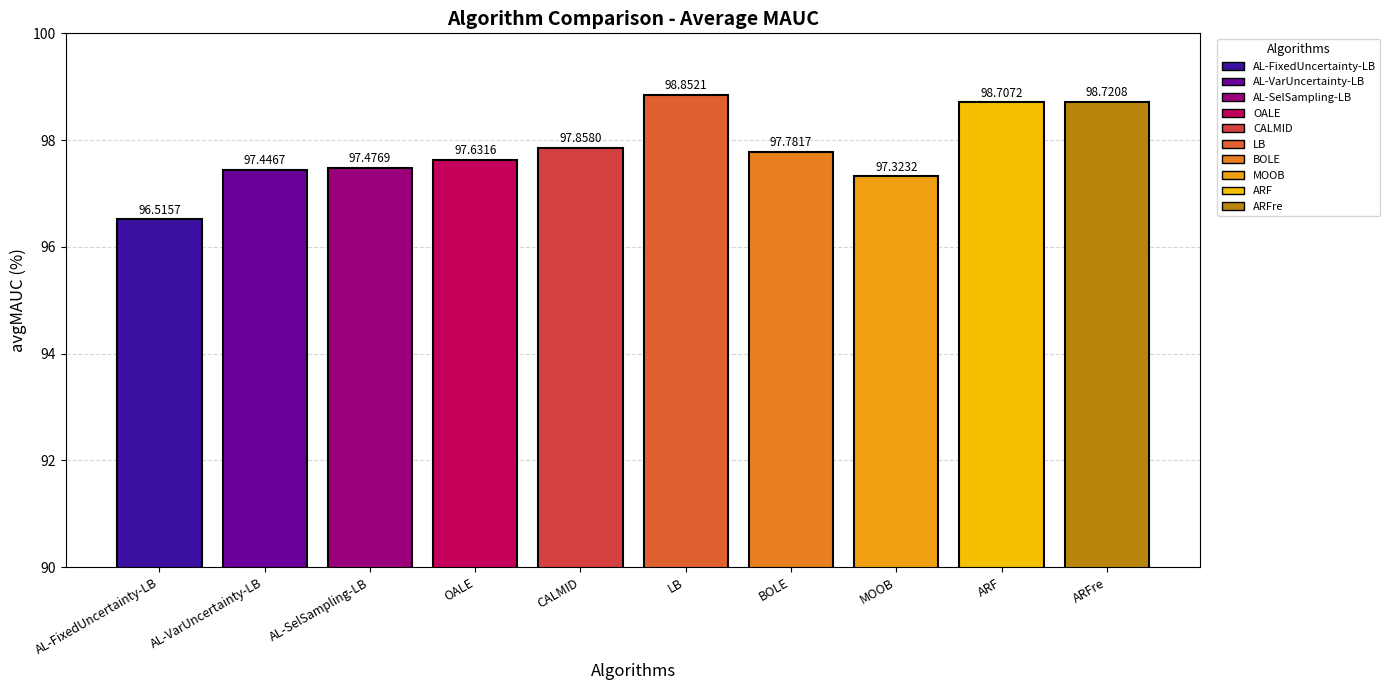

Does the chart contain any negative values?

No